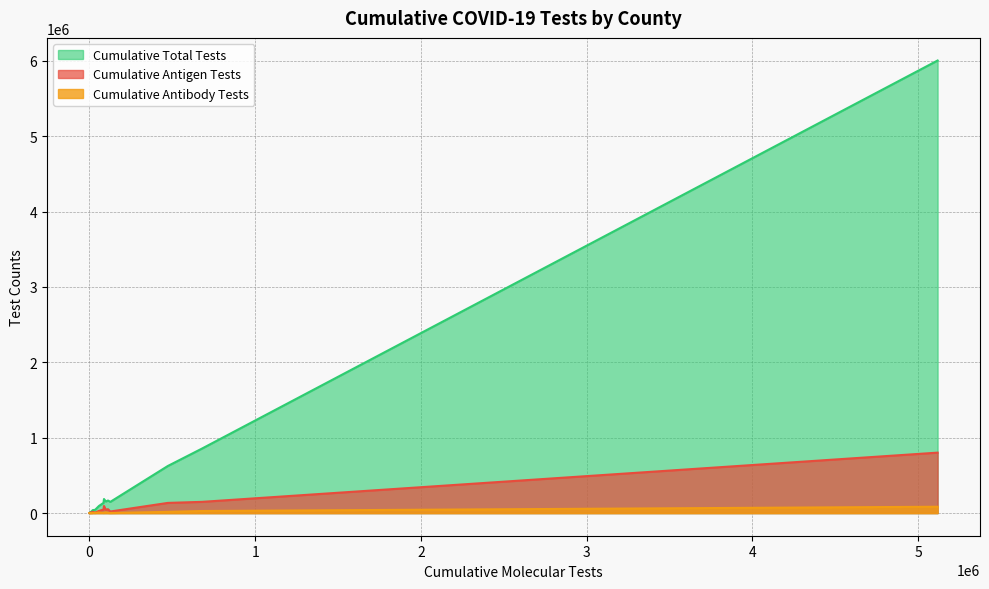

True or false: Cumulative Antibody Tests has more than 1 interior local peaks.

True